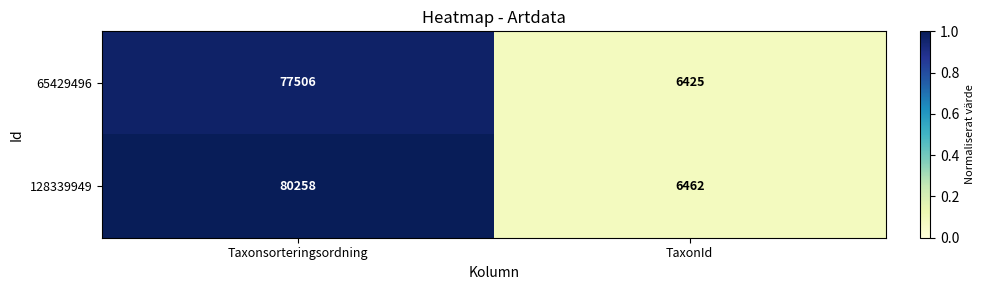

True or false: 65429496 has a value of 6425 at TaxonId.

True